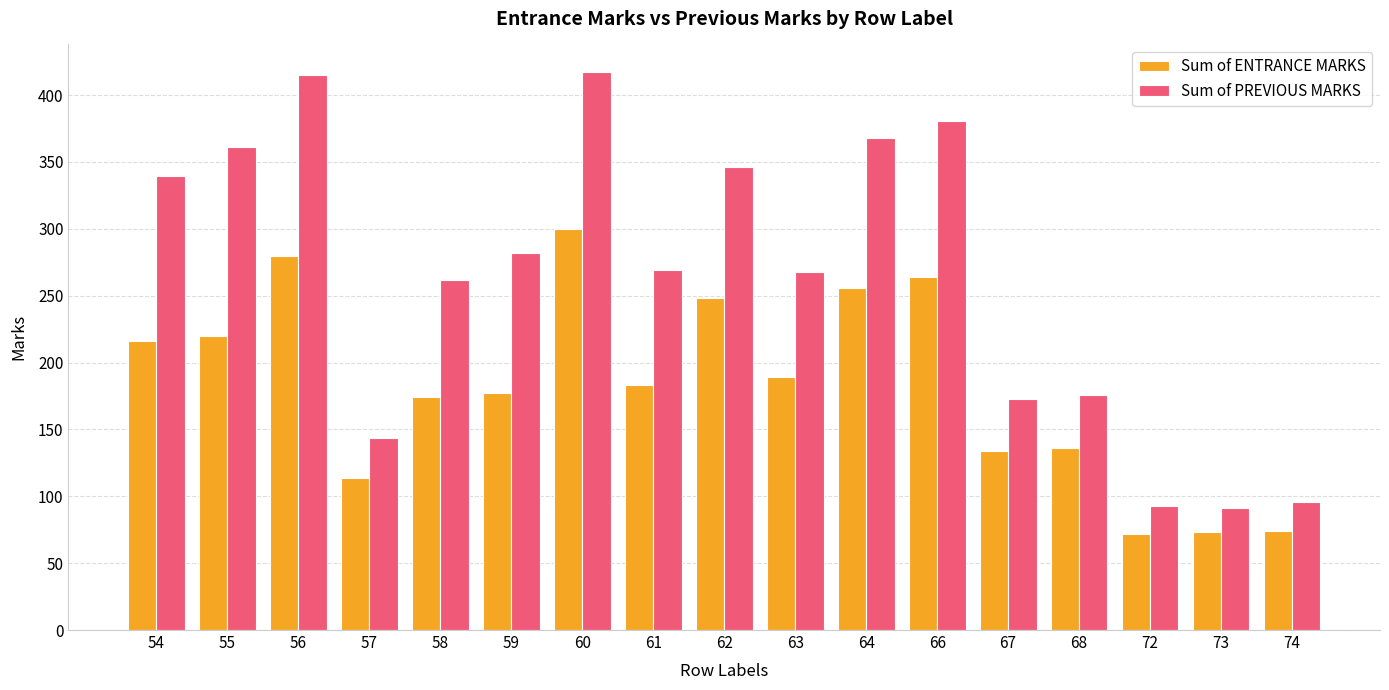

What is the maximum value shown in the chart?

417.0